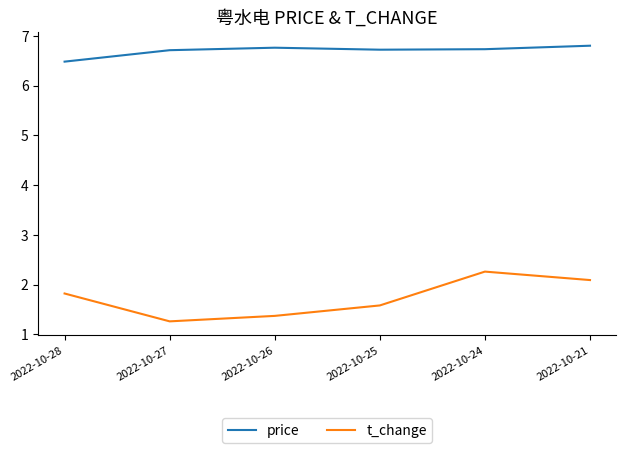

The value of t_change at 2022-10-21 is 2.1. True or false?

True